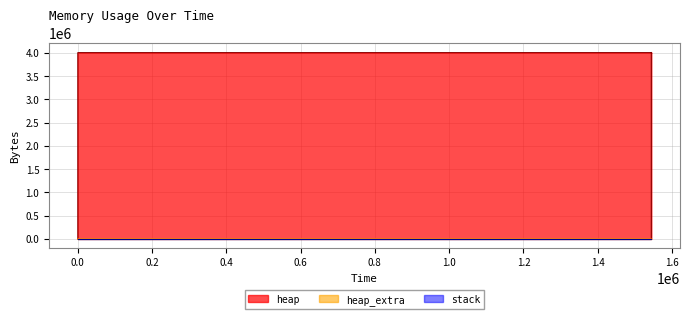

True or false: heap_extra and heap cross at least once.

False